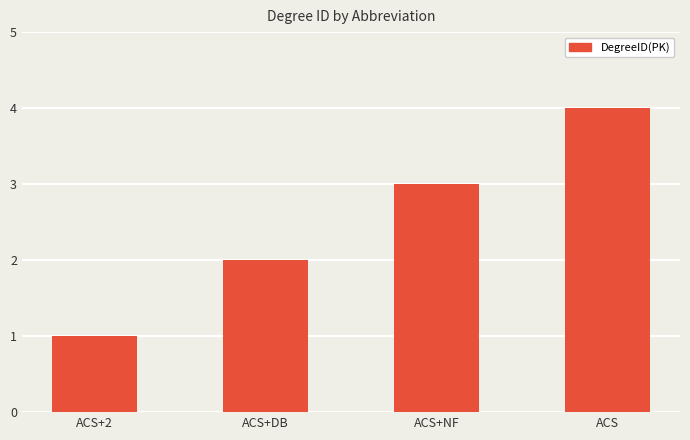

What position from the right is ACS?

1